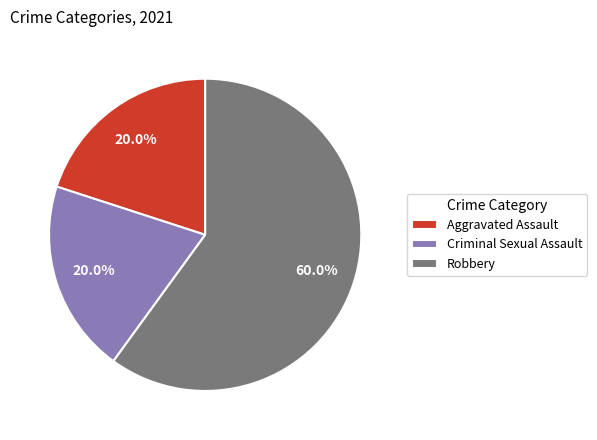

Which slice is the largest?

Robbery